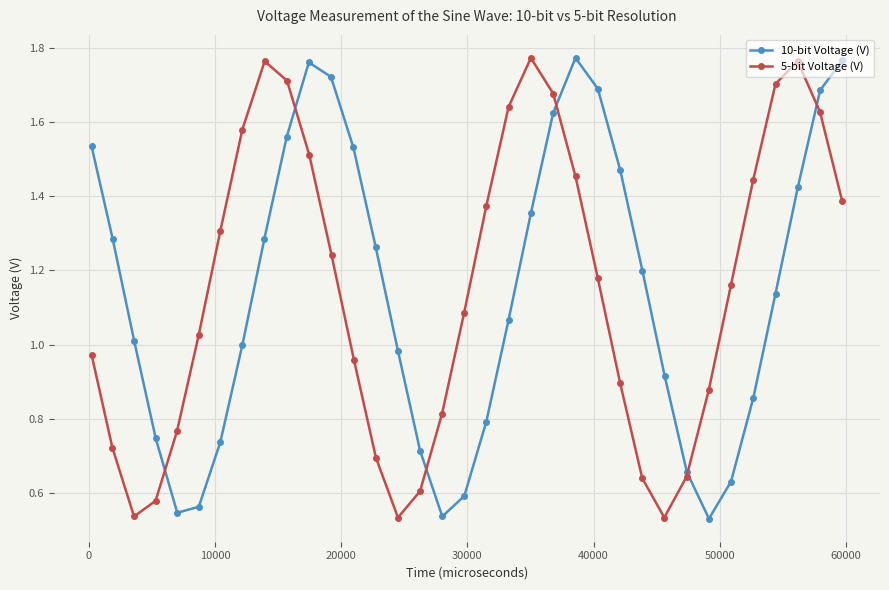

How many lines are shown in the chart?

2